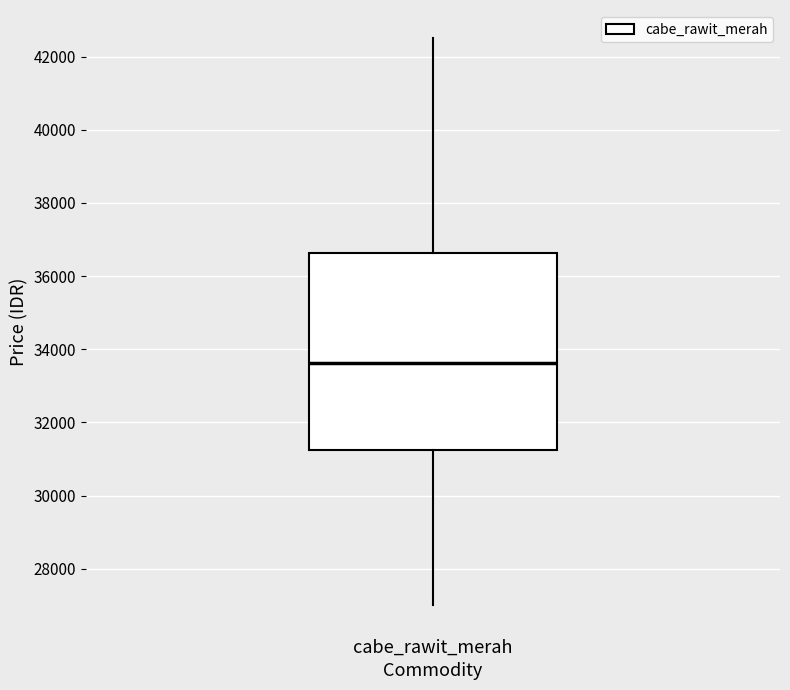

Where does the lower whisker of the box for cabe_rawit_merah end on the y-axis? The values are not printed on the chart, so give them approximately, as read against the axis.

27000